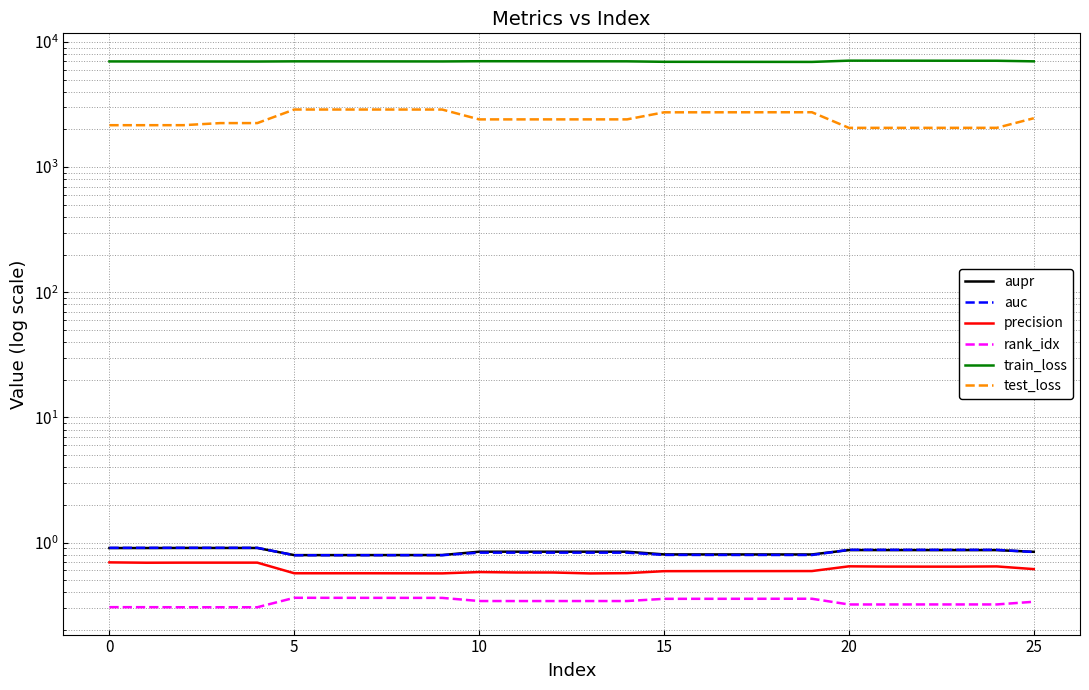

Count the number of categories in the chart.

26